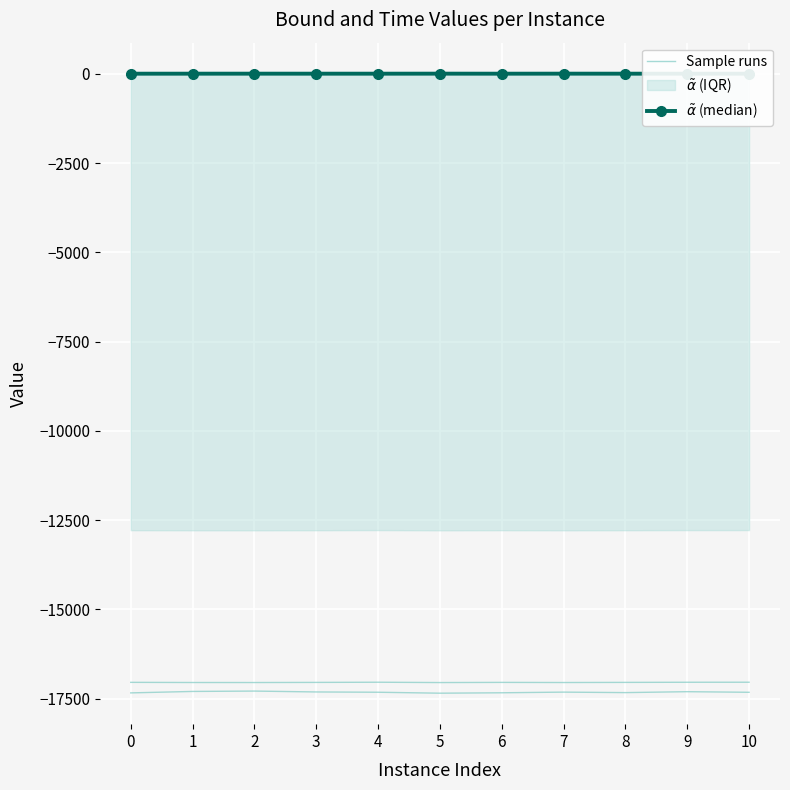

Rank the categories by $\tilde{\alpha}$ (median) value from highest to lowest.

5, 7, 2, 10, 3, 1, 8, 4, 9, 6, 0